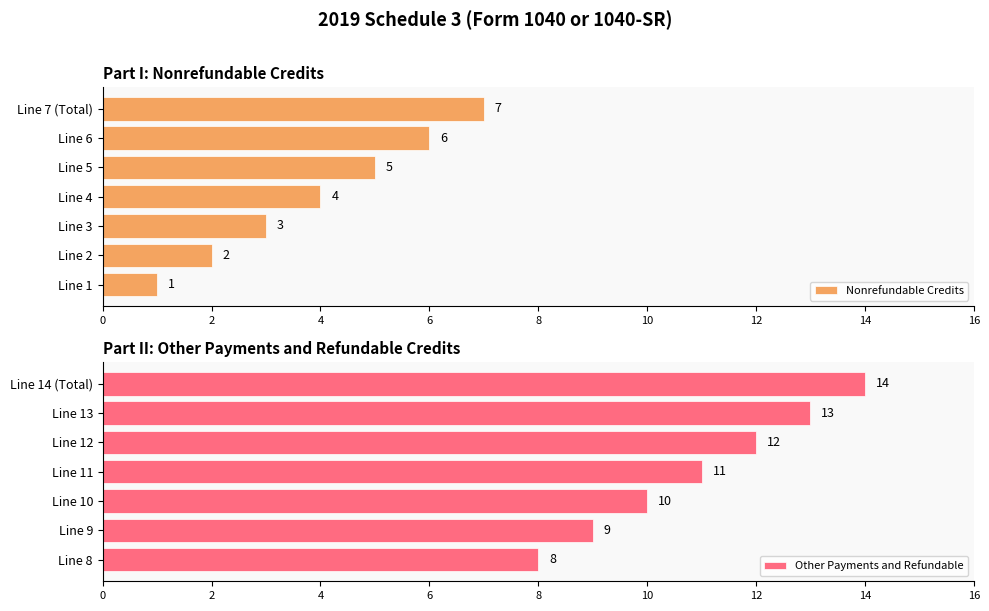

What is the average value of the Nonrefundable Credits series?

4